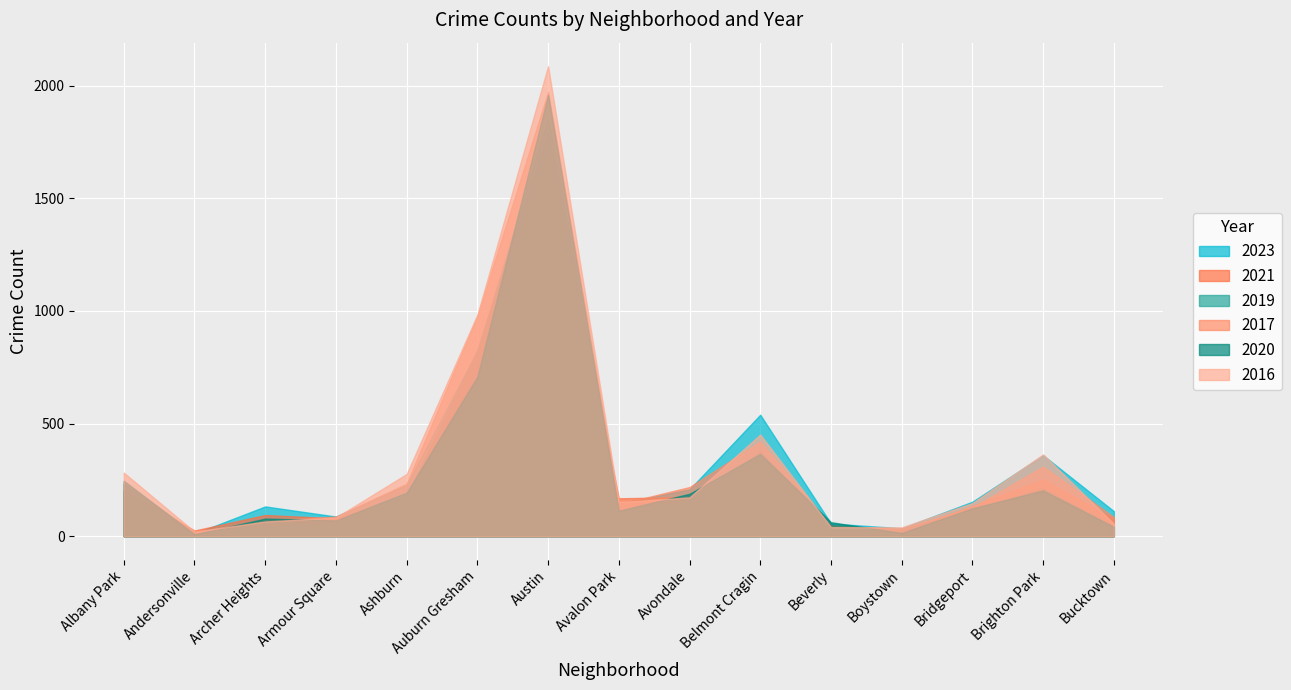

Between Boystown and Andersonville, which is larger?

Boystown